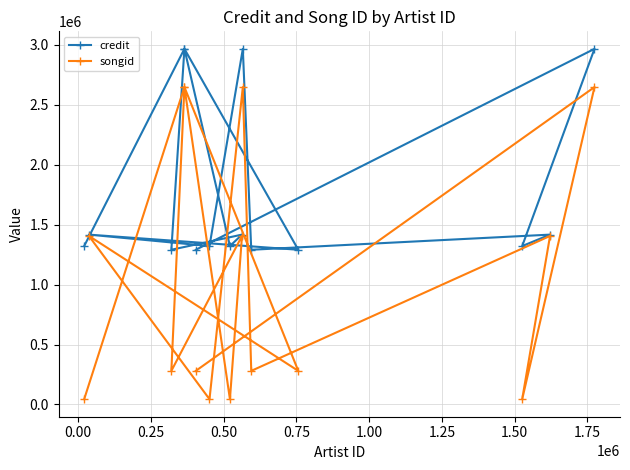

Rank the series by their maximum value, from lowest to highest.

songid, credit